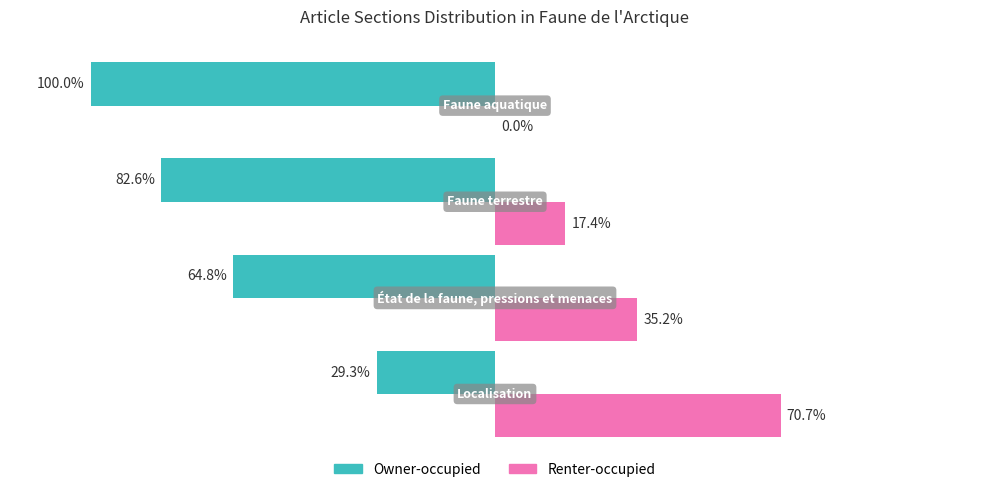

Which series has the largest total across all categories?

Renter-occupied